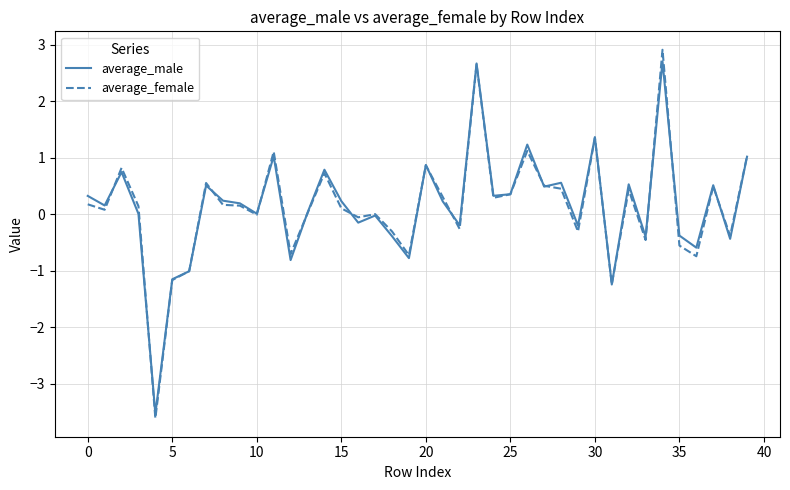

Which series has the widest spread of values?

average_female